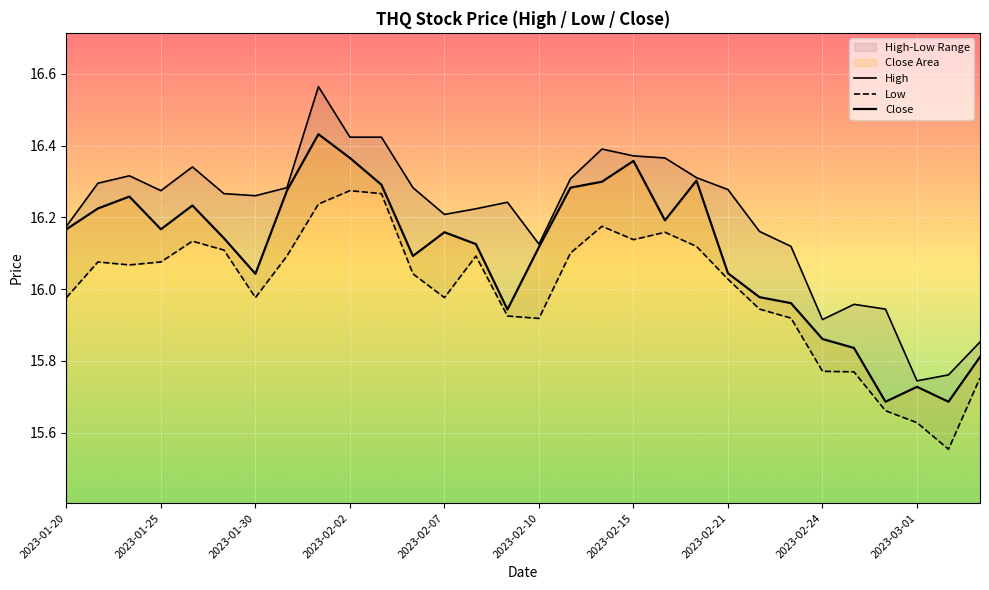

True or false: High has a value of 16.4 at 17.

True